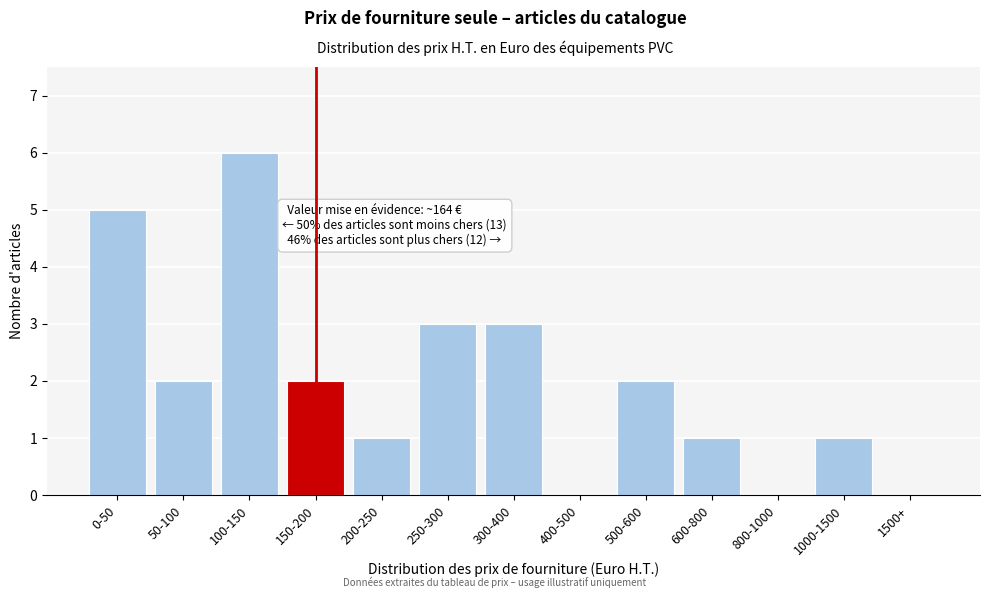

Reading right to left, transcribe all the data shown in this chart.

1500+=0	1000-1500=1	800-1000=0	600-800=1	500-600=2	400-500=0	300-400=3	250-300=3	200-250=1	150-200=2	100-150=6	50-100=2	0-50=5